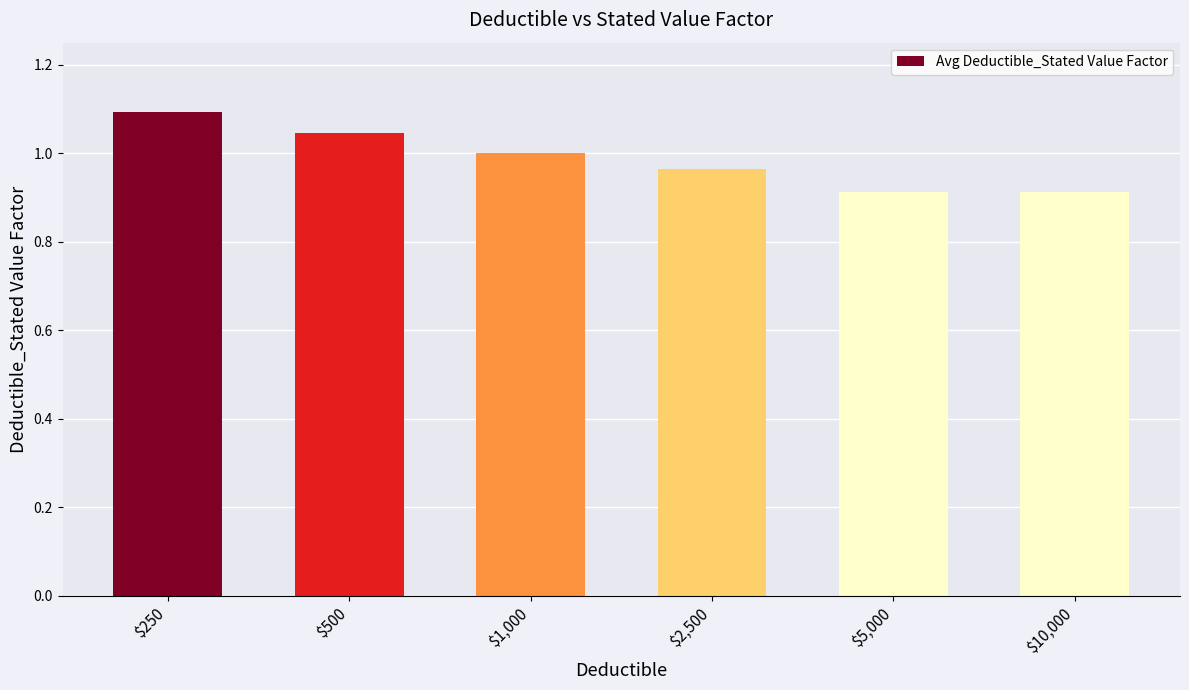

Count the values in the range 0 to 1.

4